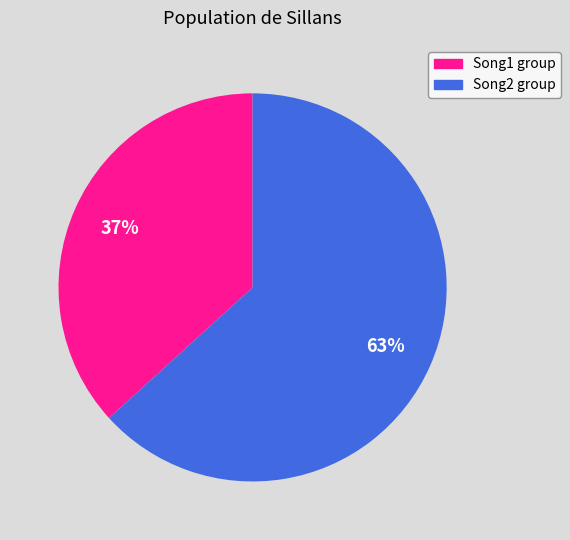

To the nearest percent, what is the average slice percentage?

50%